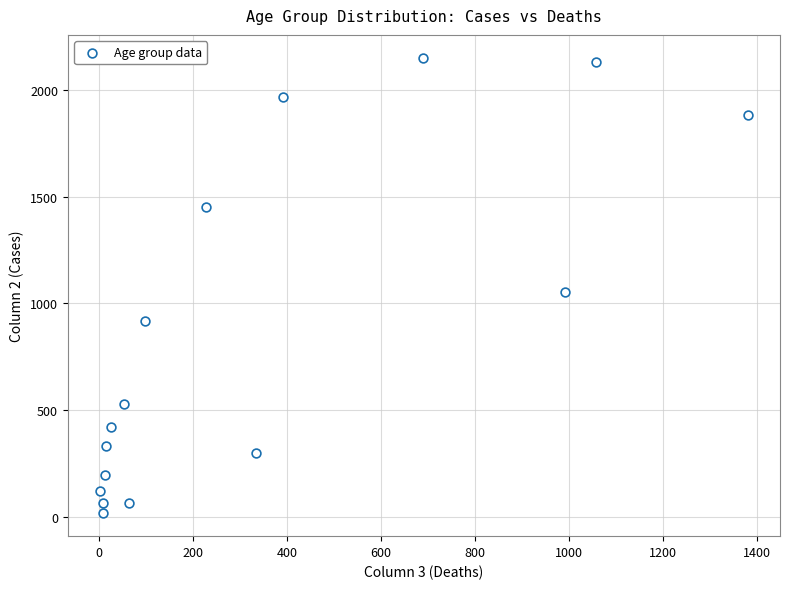

What is the range of Y values (max minus min)?

2136